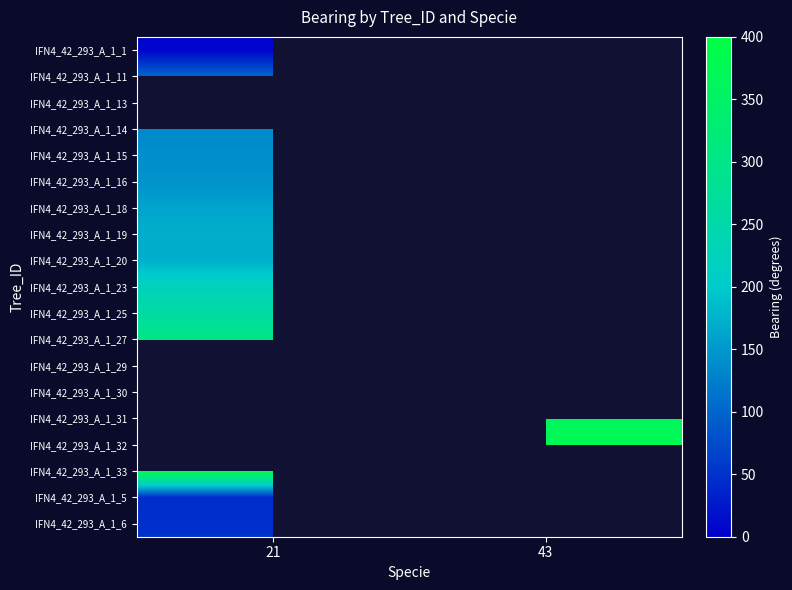

How many positive values does the IFN4_42_293_A_1_14 series have?

1